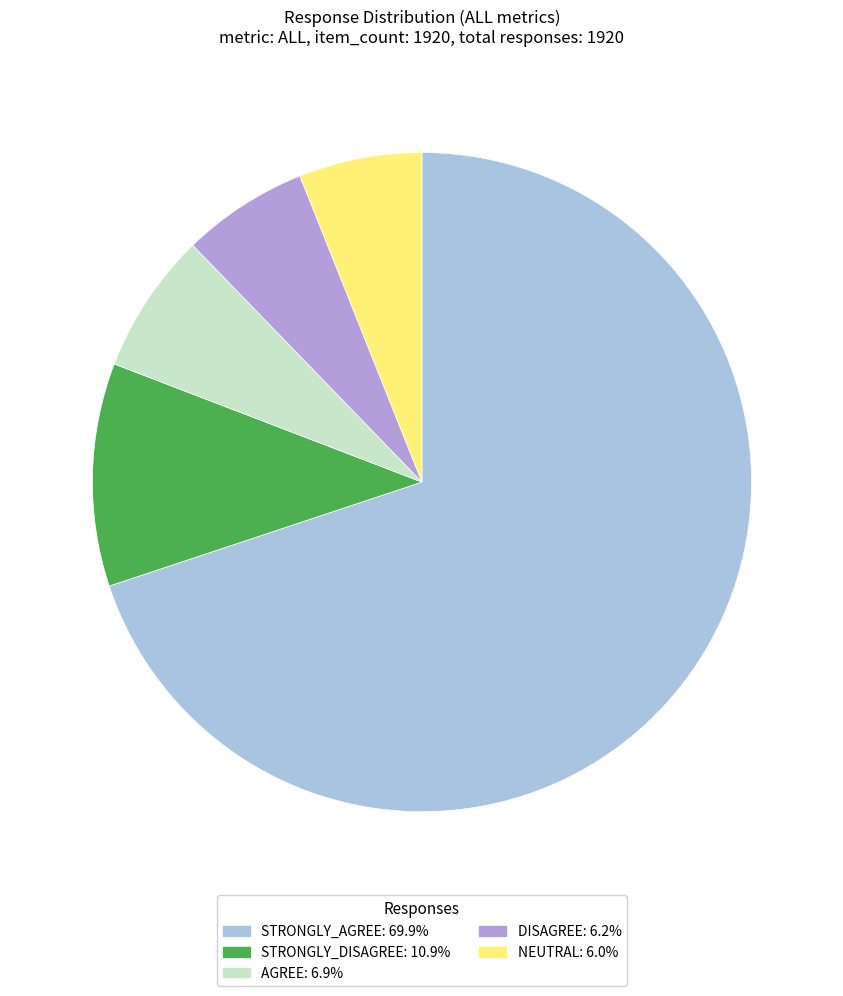

Does NEUTRAL account for over 50% of the chart?

No